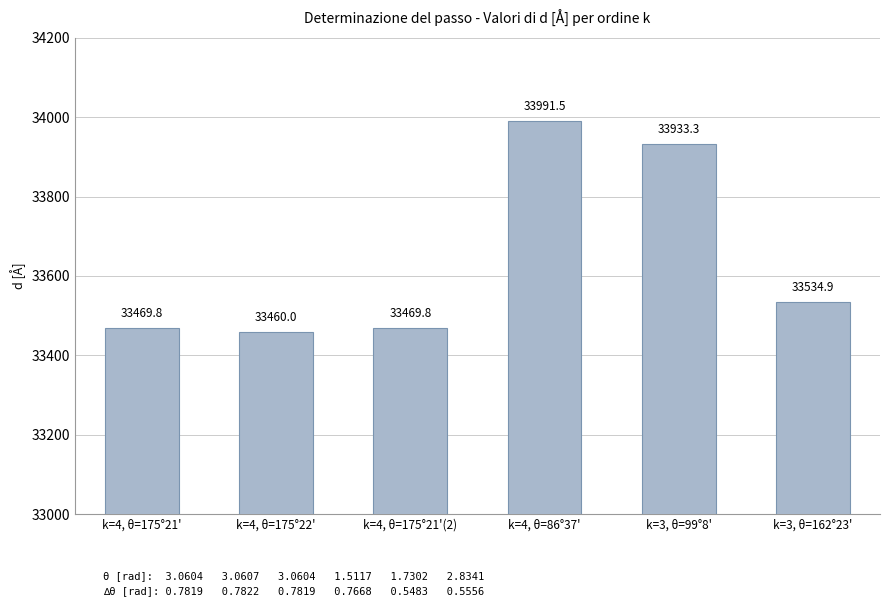

Is it true that the value at k=4, θ=175°21'(2) is 8090.8?

False